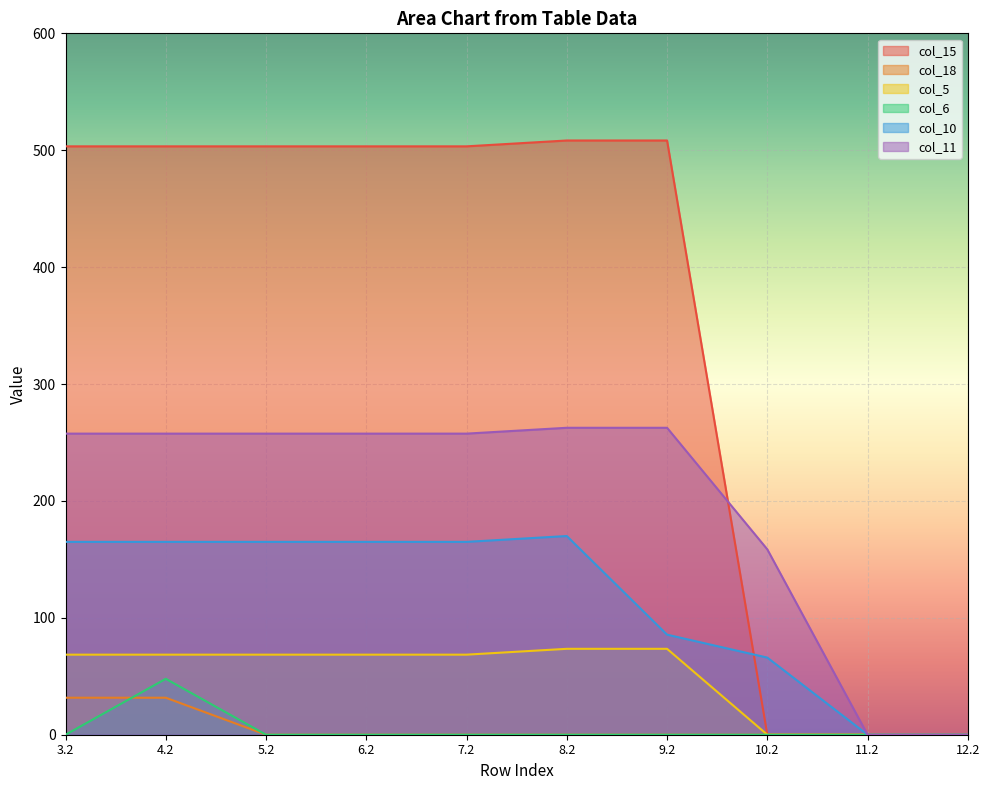

What position from the left is 6.2?

4